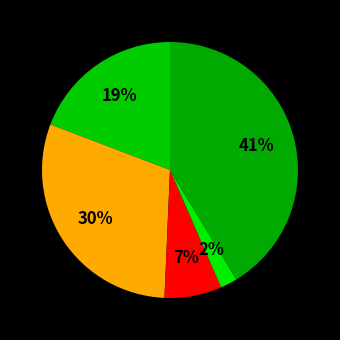

How many segments does this pie chart have?

5